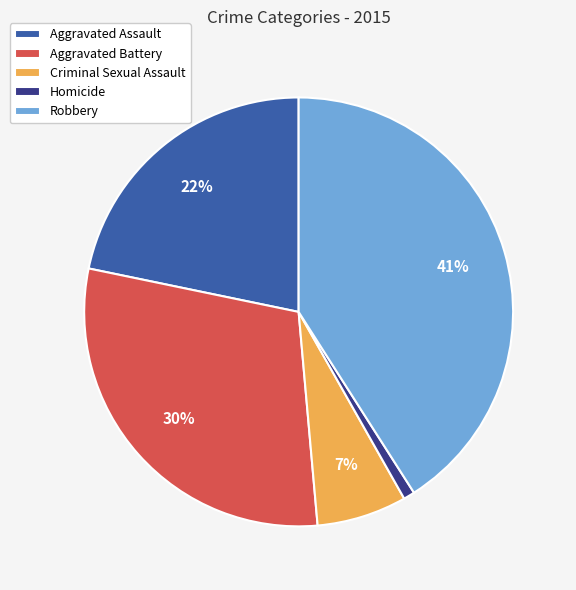

Which category has the biggest portion of the pie?

Robbery